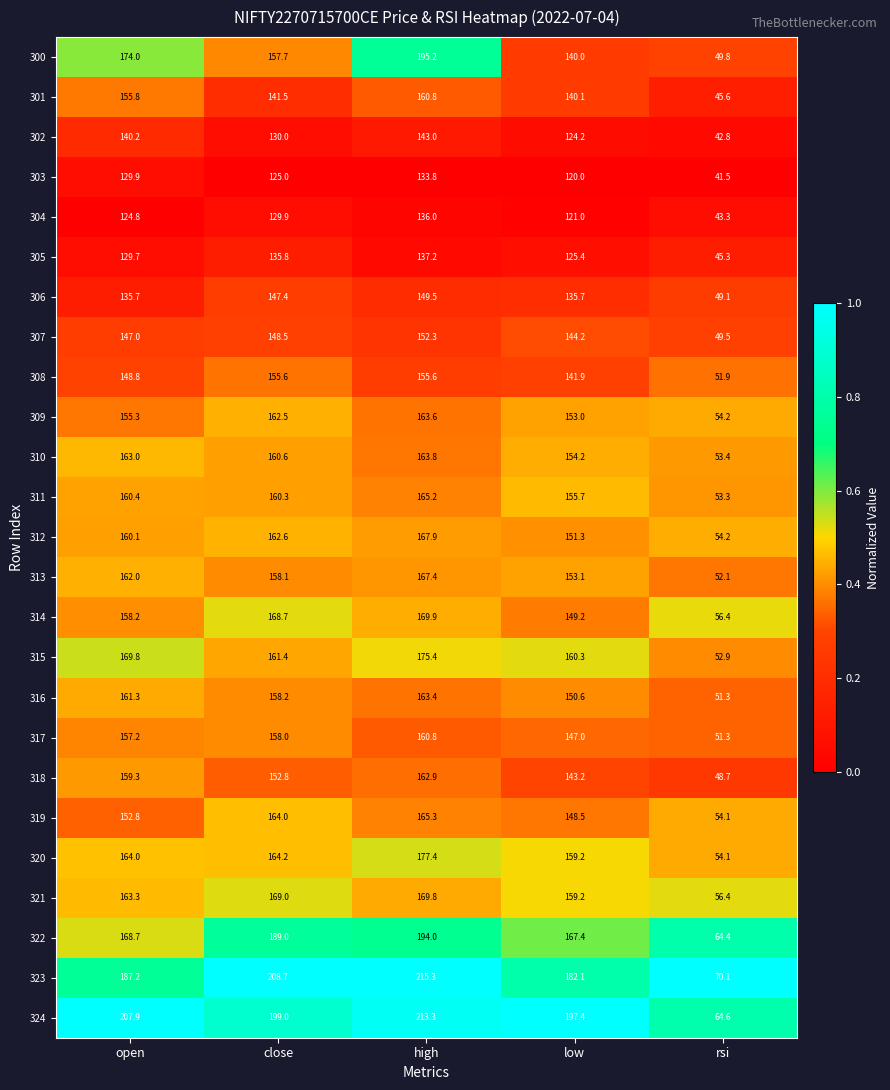

What is the smallest value displayed?

41.5